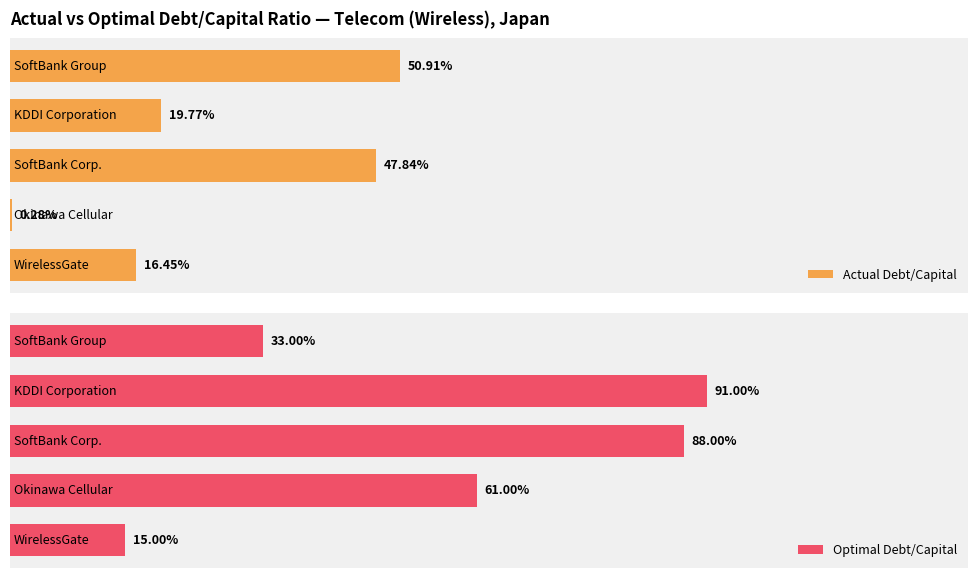

List the series in order of their peak value, highest first.

Optimal Debt/Capital, Actual Debt/Capital